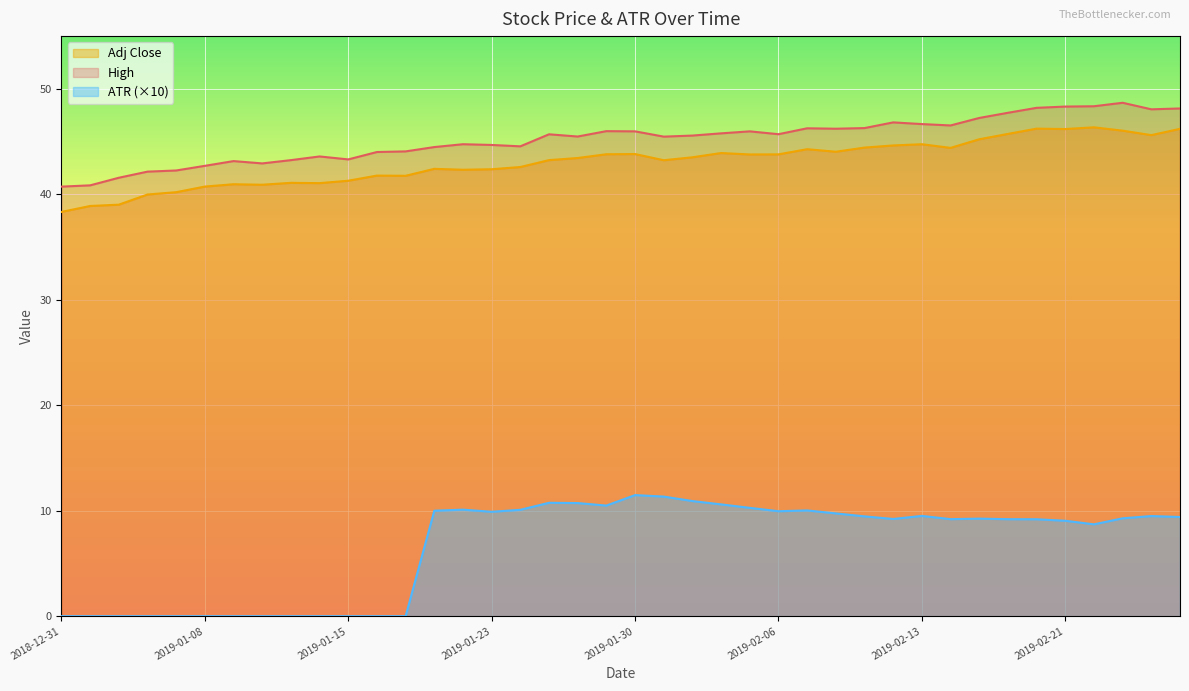

The High series shows 25.9 at 2019-02-08. True or false?

False